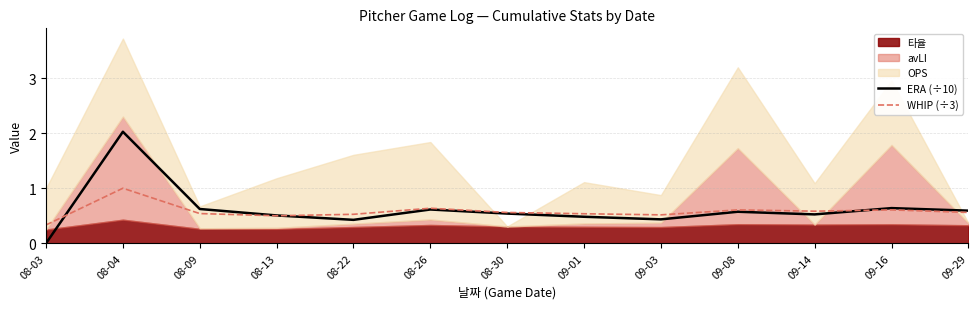

Where do WHIP (÷3) and ERA (÷10) first cross each other?

08-03 and 08-04